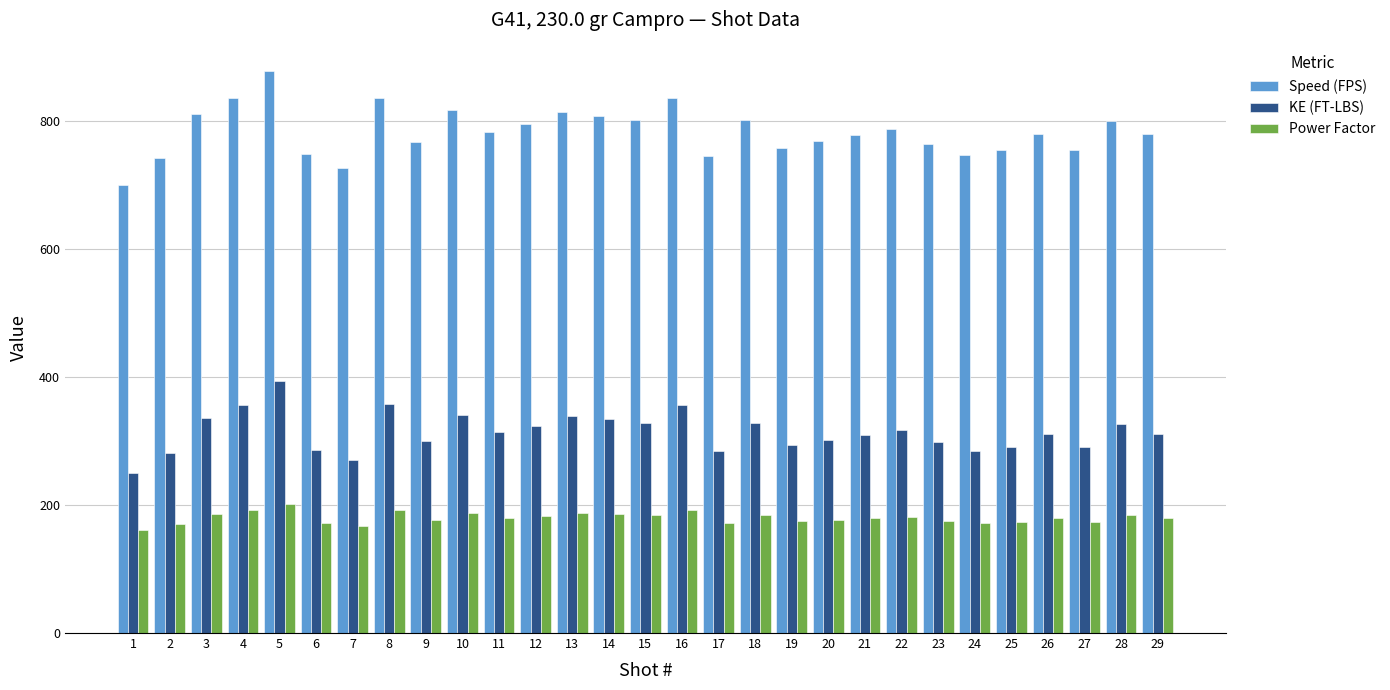

What is the total value across all series at 14?

1329.5